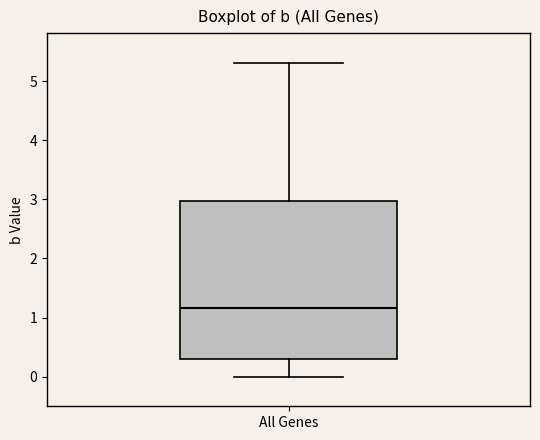

Read this box plot against the y-axis: the position of the median line, the range covered by the box, and the ends of both whiskers. The values are not printed on the chart, so give them approximately, as read against the axis.

median 1.2, box 0.3 to 3.0, whiskers 0.0 to 5.3